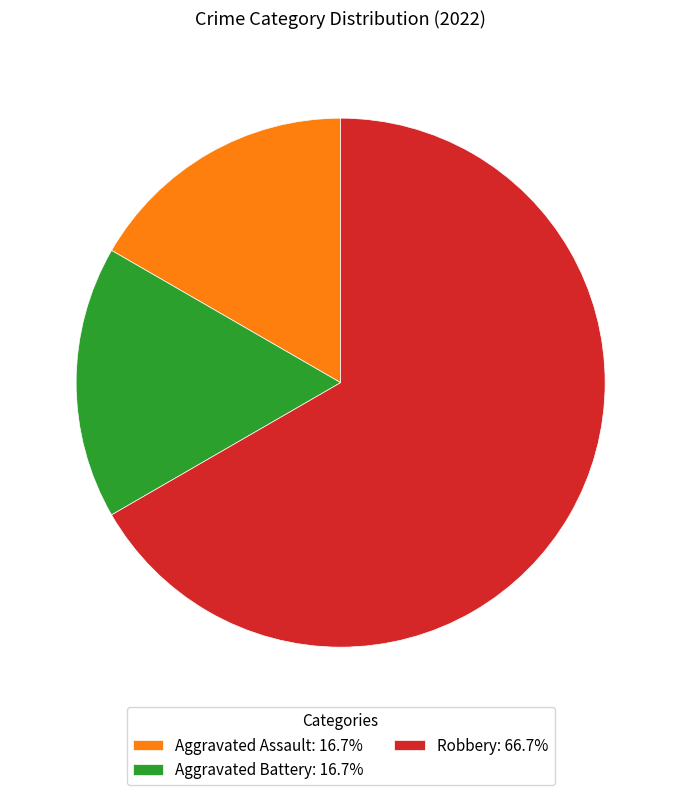

Which category accounts for the majority?

Robbery